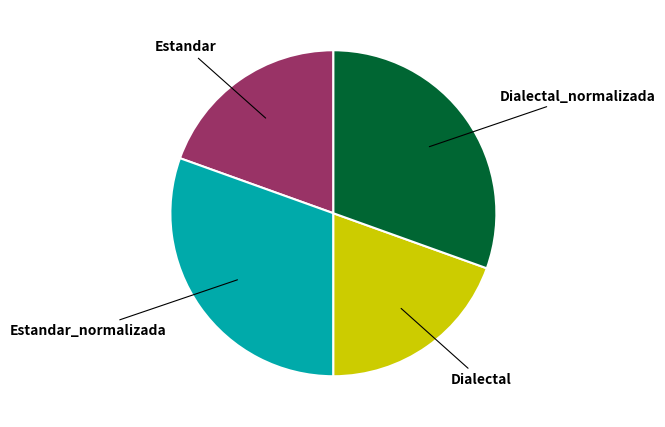

Is there any slice that represents more than half of the pie?

No